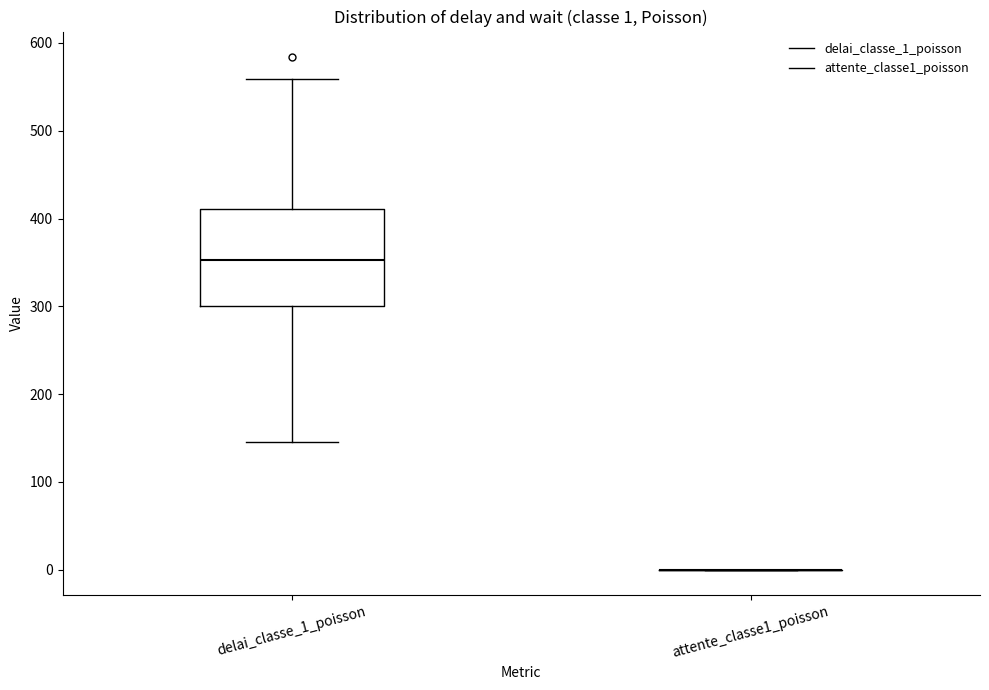

Comparing the boxes themselves (not the whiskers), which one is the tallest?

delai_classe_1_poisson